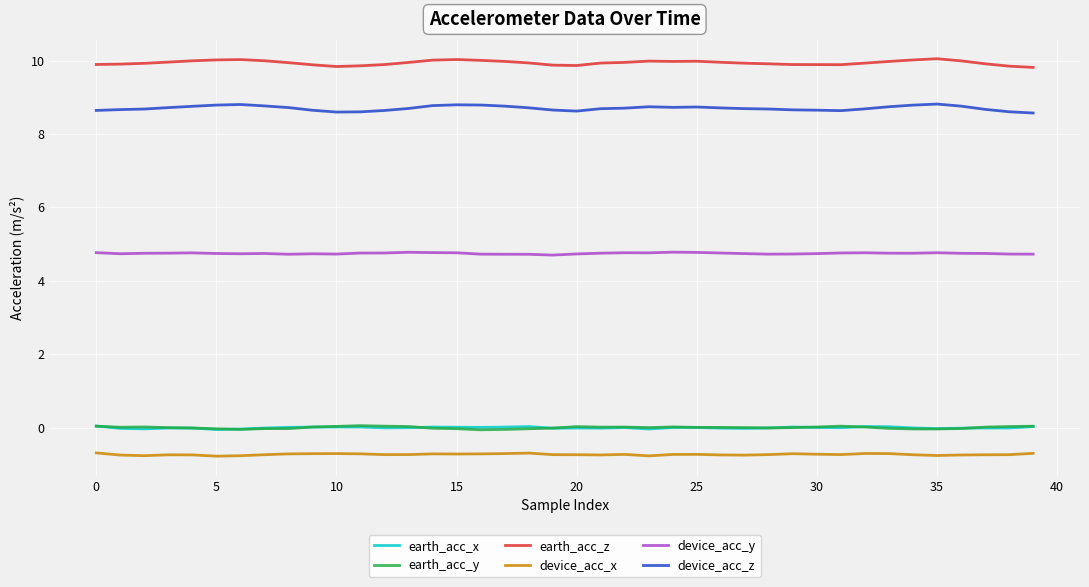

Which series has the largest range (max minus min)?

device_acc_z